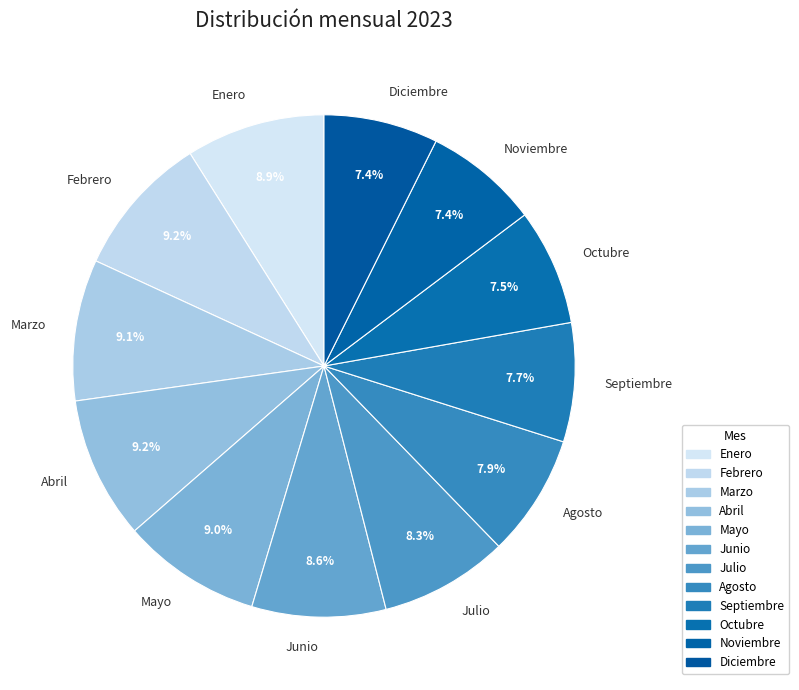

Between Julio and Enero, which is larger?

Enero